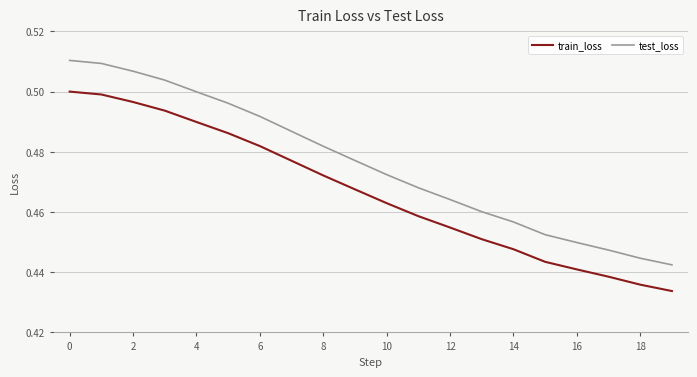

Rank the series by their maximum value, from highest to lowest.

test_loss, train_loss